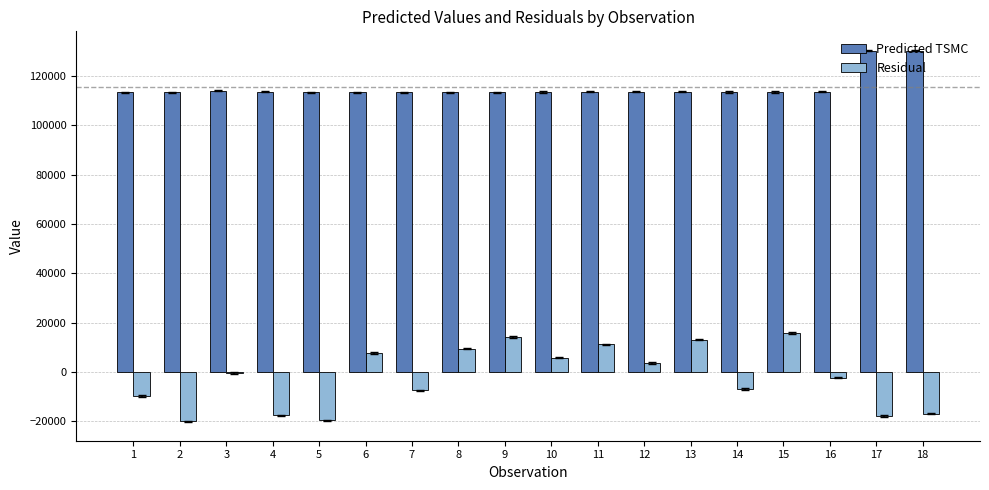

What are all the series names shown in the legend?

Predicted TSMC, Residual